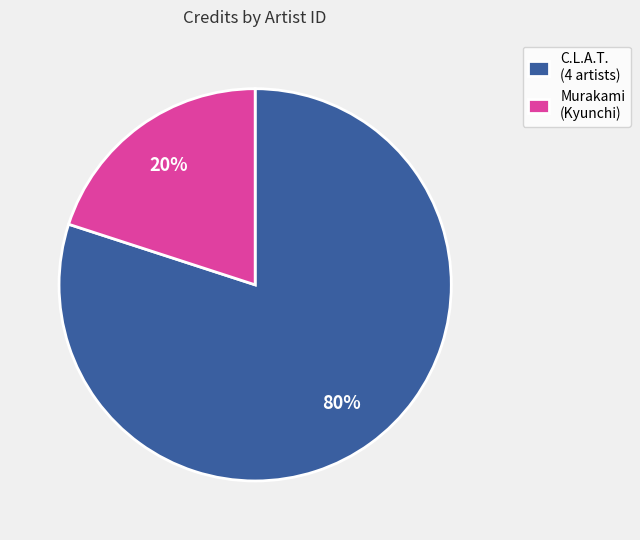

Is C.L.A.T. (4 artists) the majority of the pie?

Yes